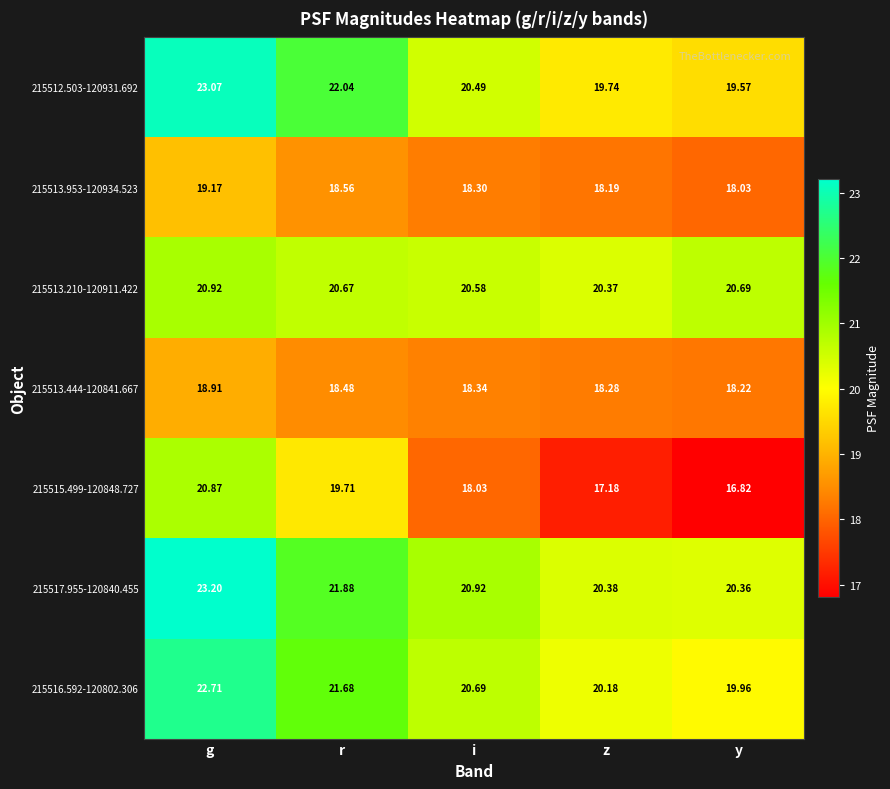

Is the value of 215516.592-120802.306 at y greater than the value of 215513.444-120841.667 at r?

Yes